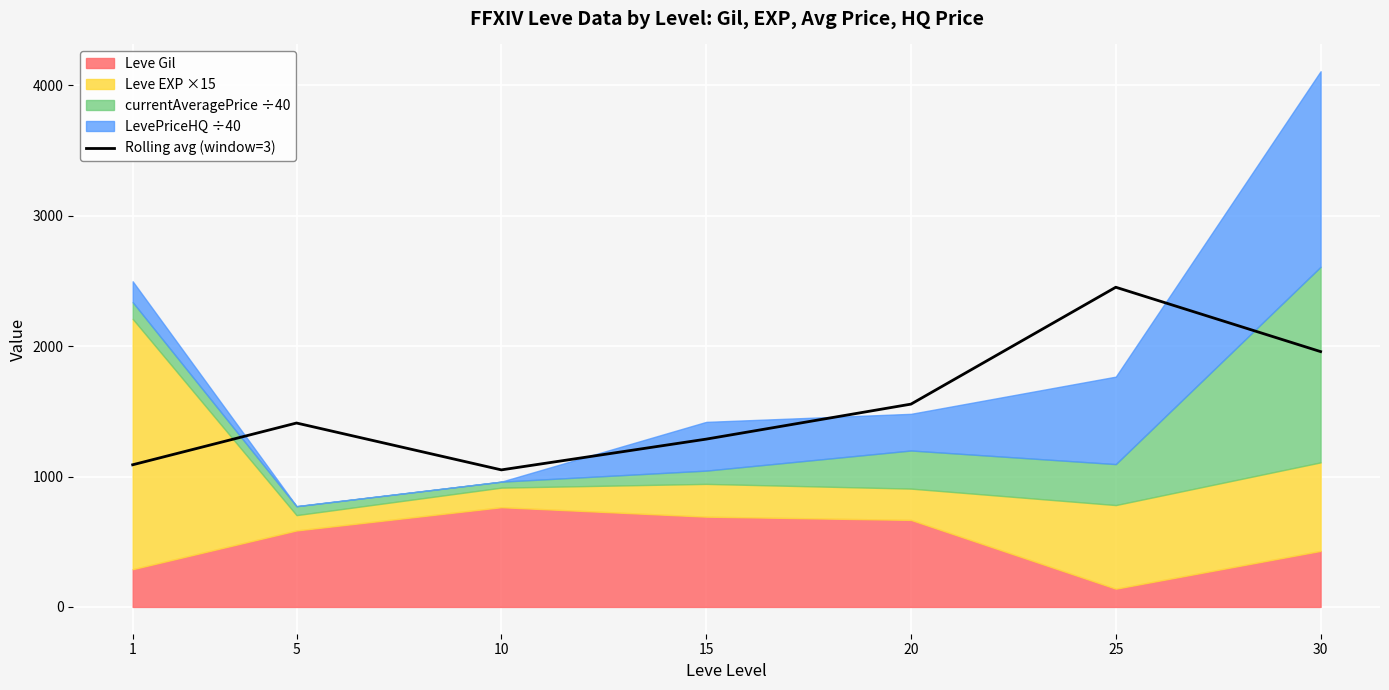

Between 20 and 5, which is larger?

20